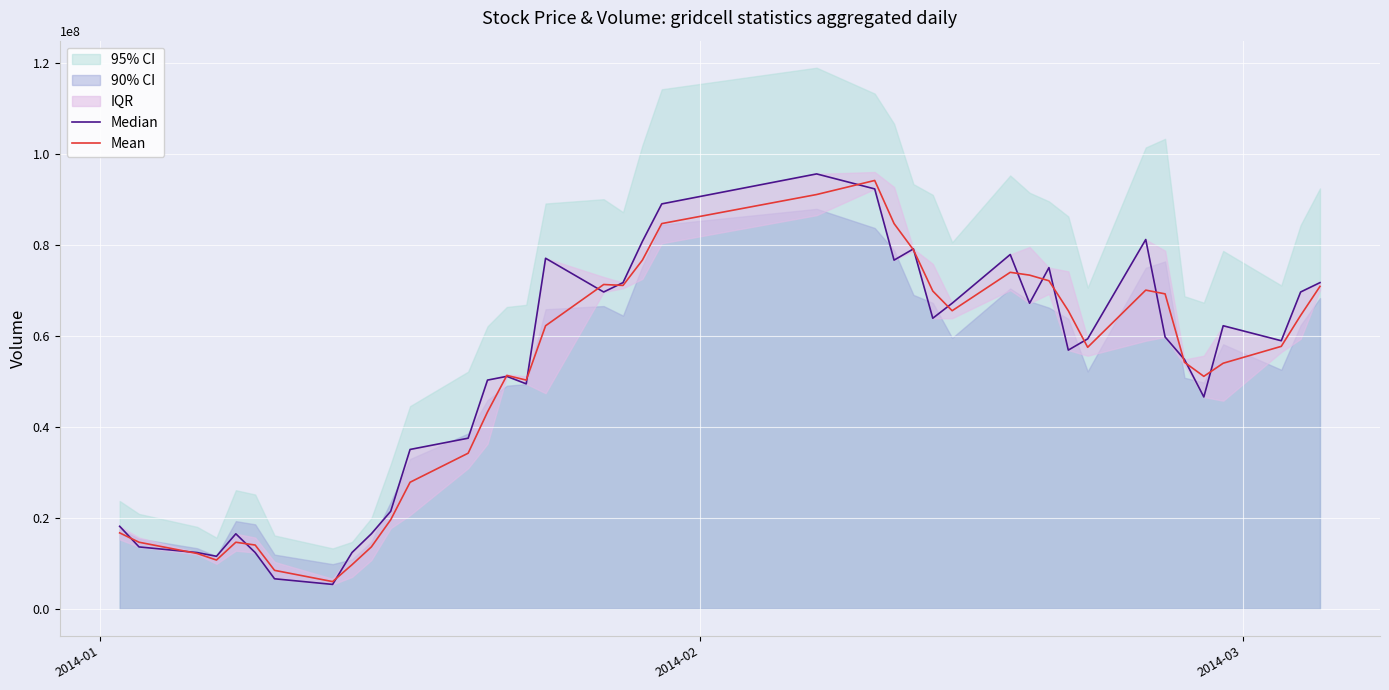

Which series ends up on top after the final intersection of Median and Mean?

Median